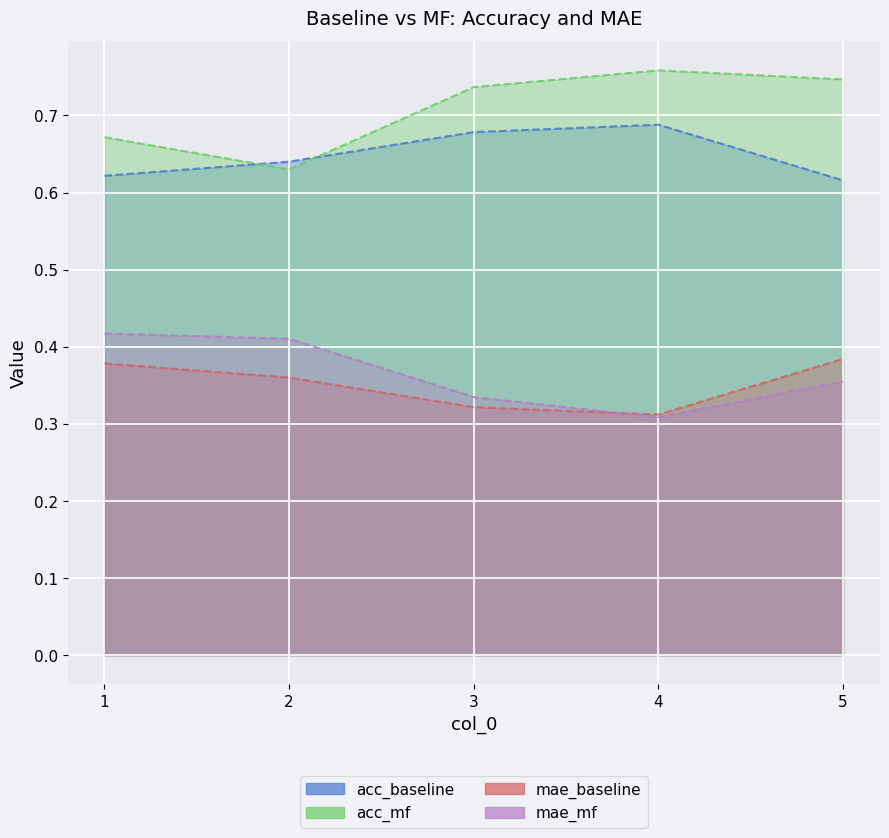

What is the greatest value displayed?

0.8